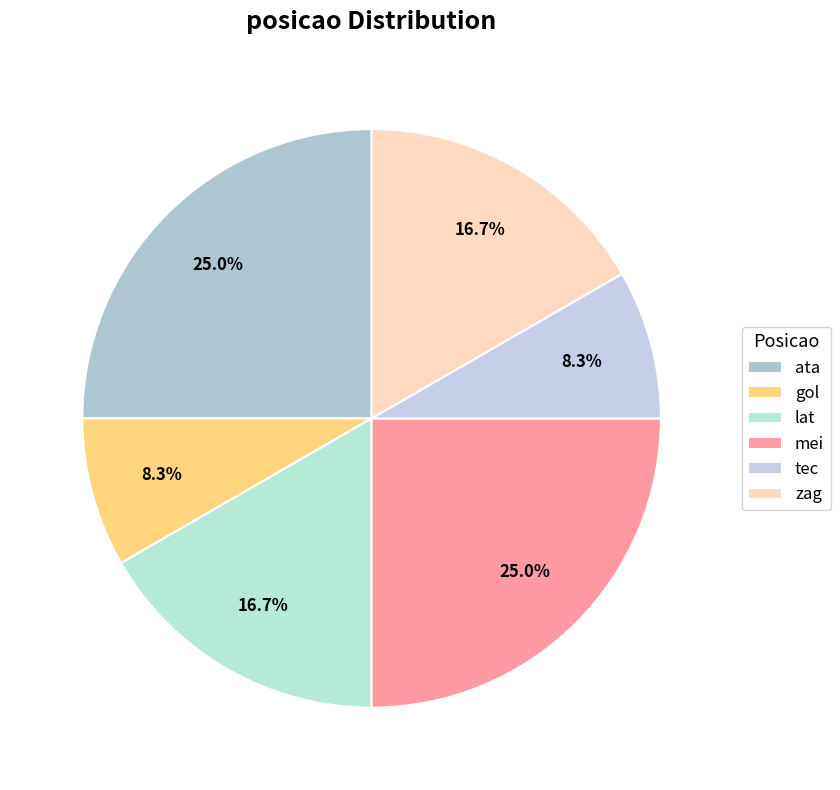

Combined, what portion of the pie is mei and gol?

33.3%